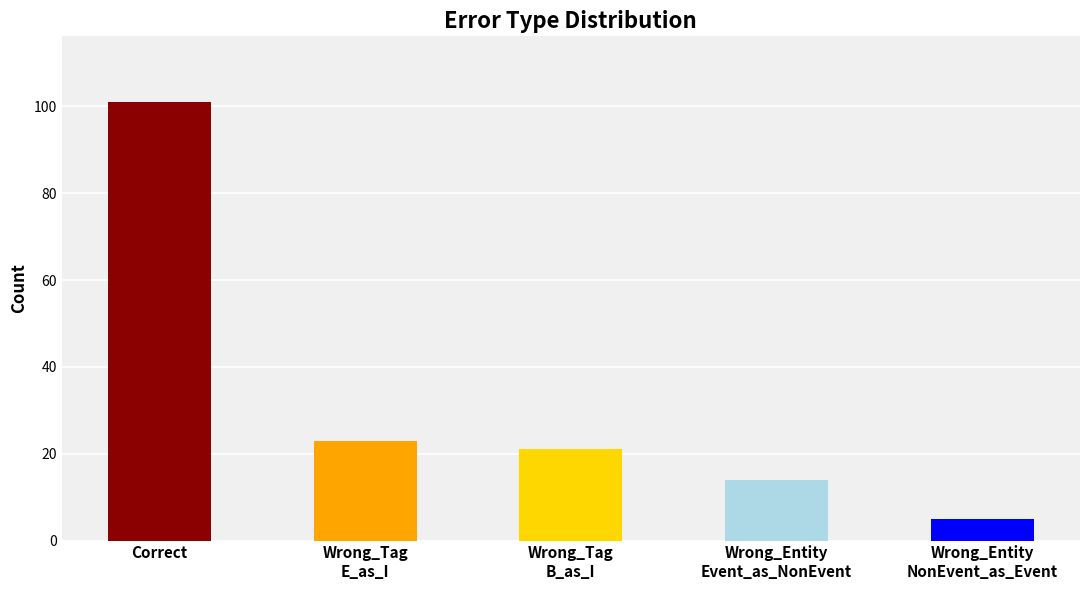

How many bars are there in total?

5